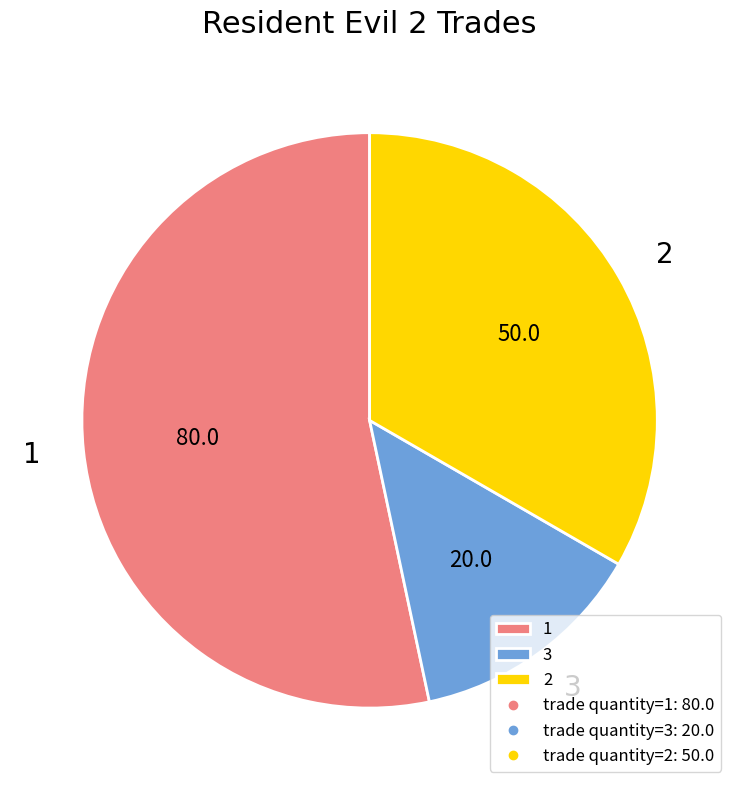

Combined, do 3 and 2 account for over 50%?

No